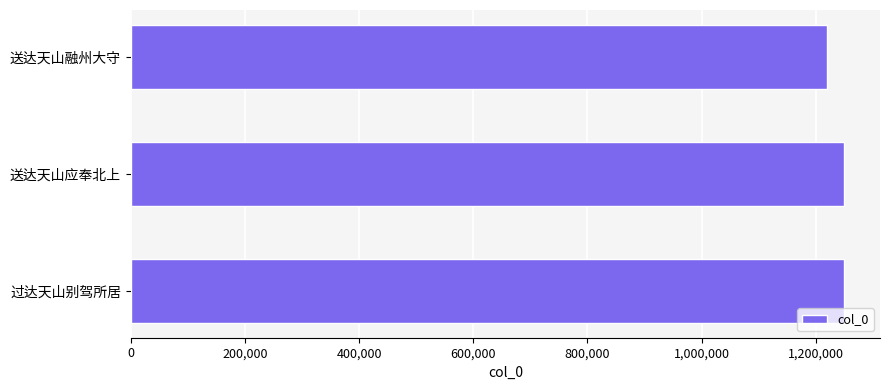

What is the maximum value shown in the chart?

1250018